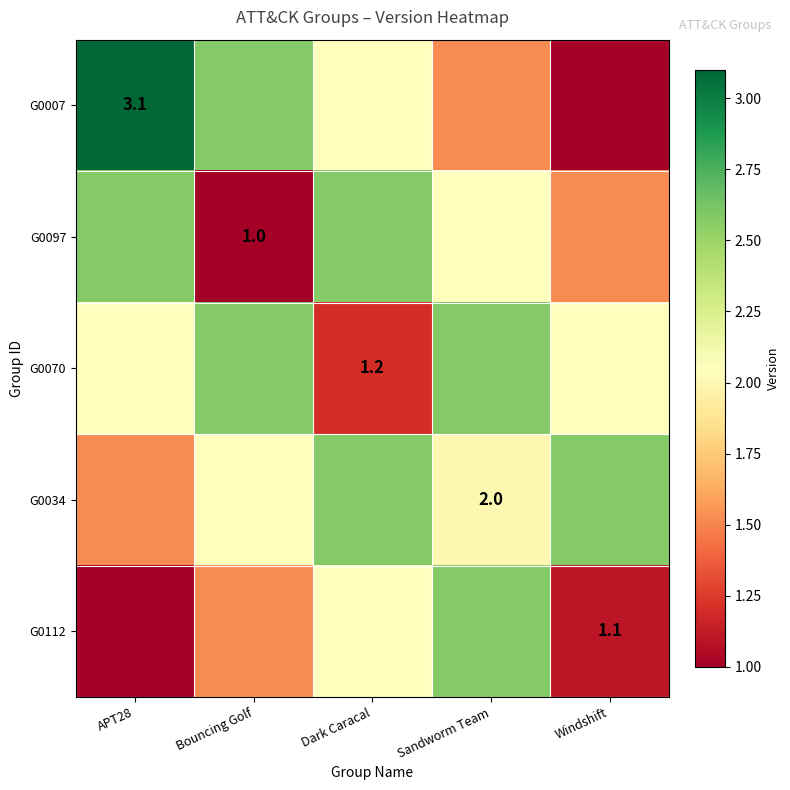

Which label corresponds to the smallest value in the chart?

Windshift